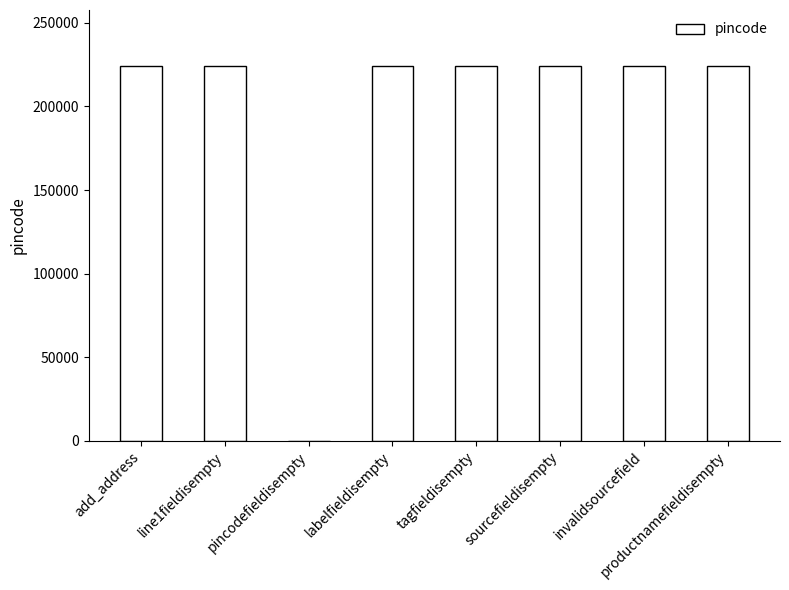

What is the approximate value at labelfieldisempty?

224123